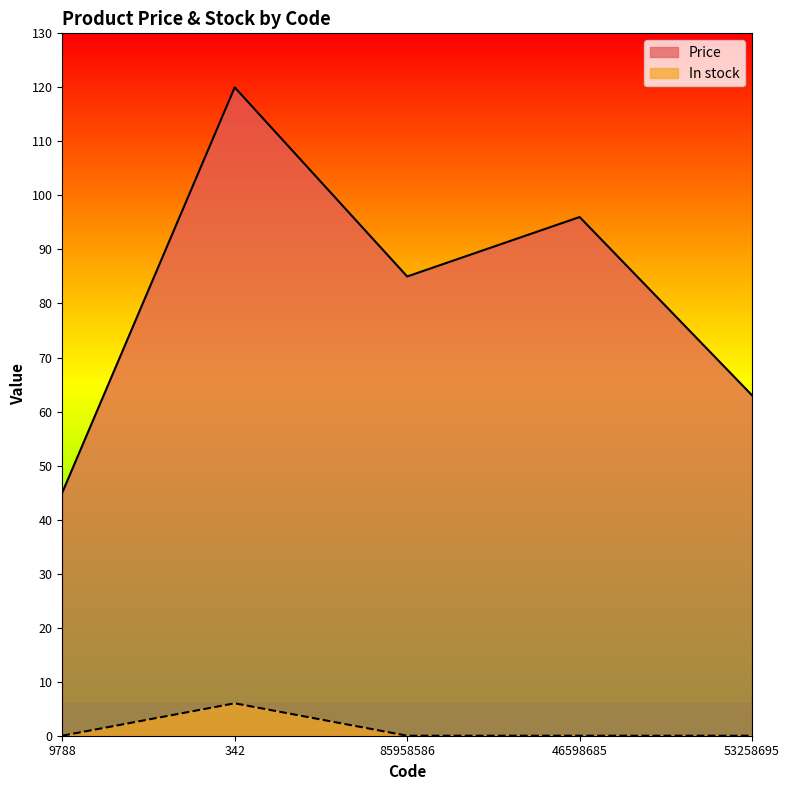

Rank the series by their average value, from highest to lowest.

Price, In stock